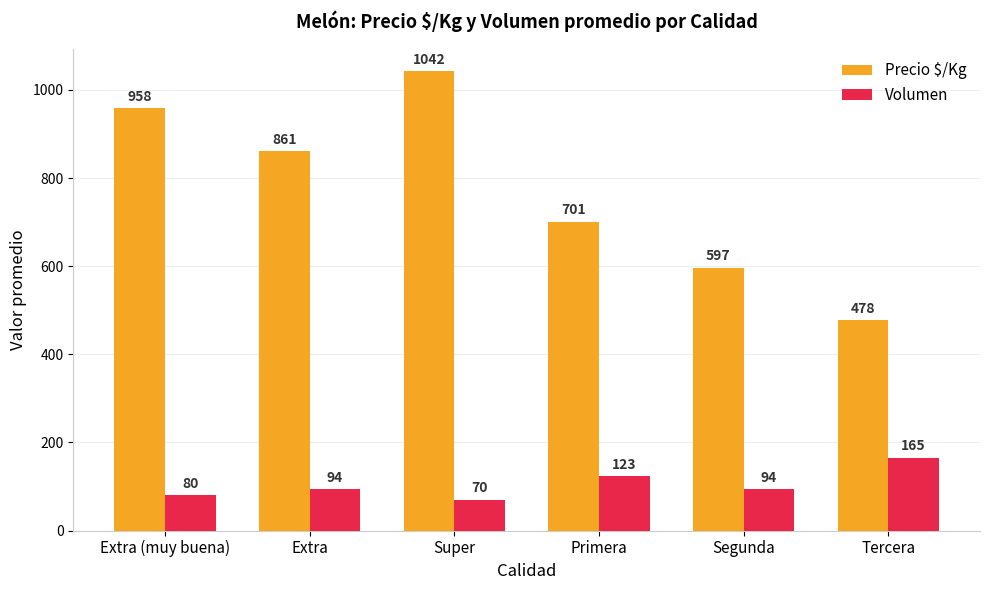

What is the average value of the Volumen series?

104